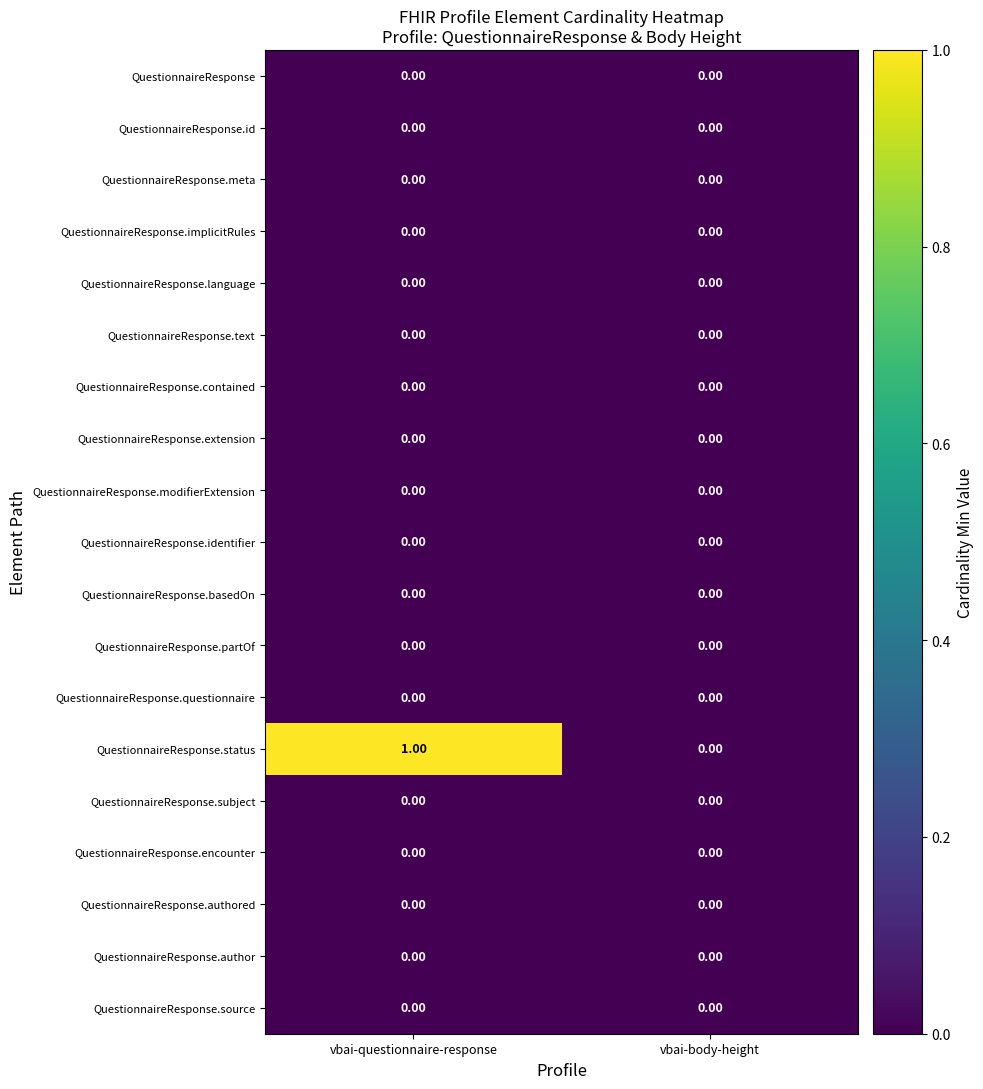

Which series changed the most between vbai-questionnaire-response and vbai-body-height?

QuestionnaireResponse.status